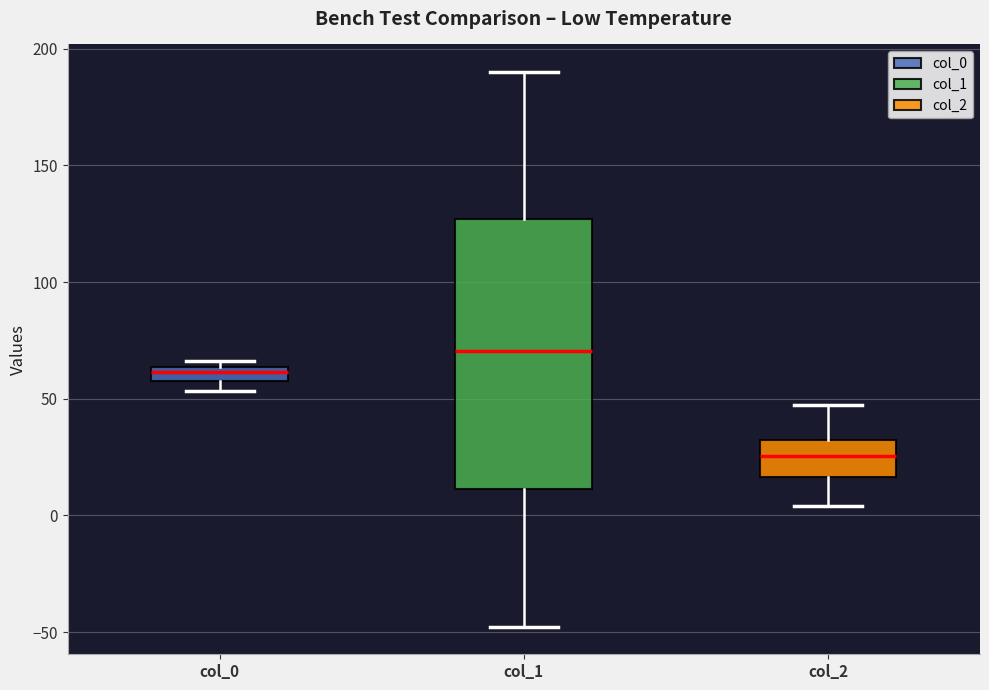

Where does the lower whisker of the box for col_1 end on the y-axis? The values are not printed on the chart, so give them approximately, as read against the axis.

-50